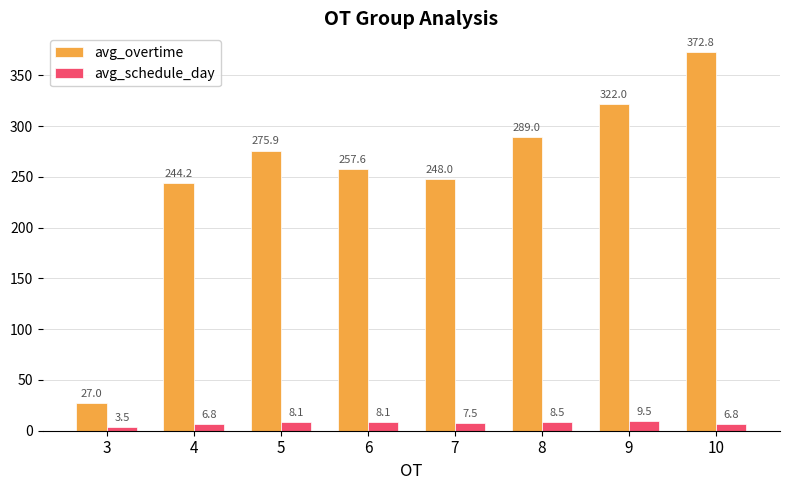

Rank the series at 6 from highest to lowest value.

avg_overtime, avg_schedule_day